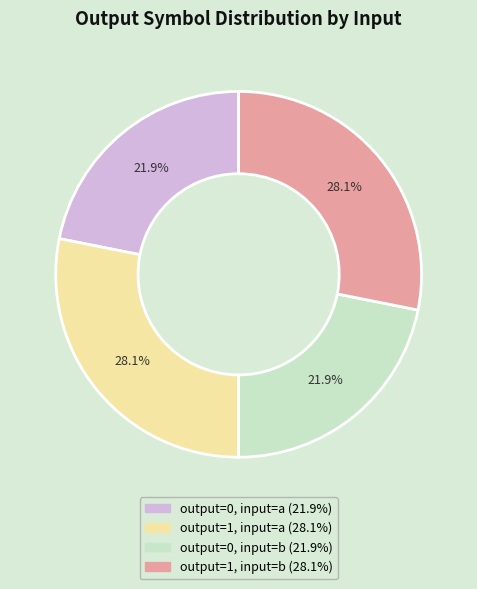

Is there any slice that represents more than half of the pie?

No